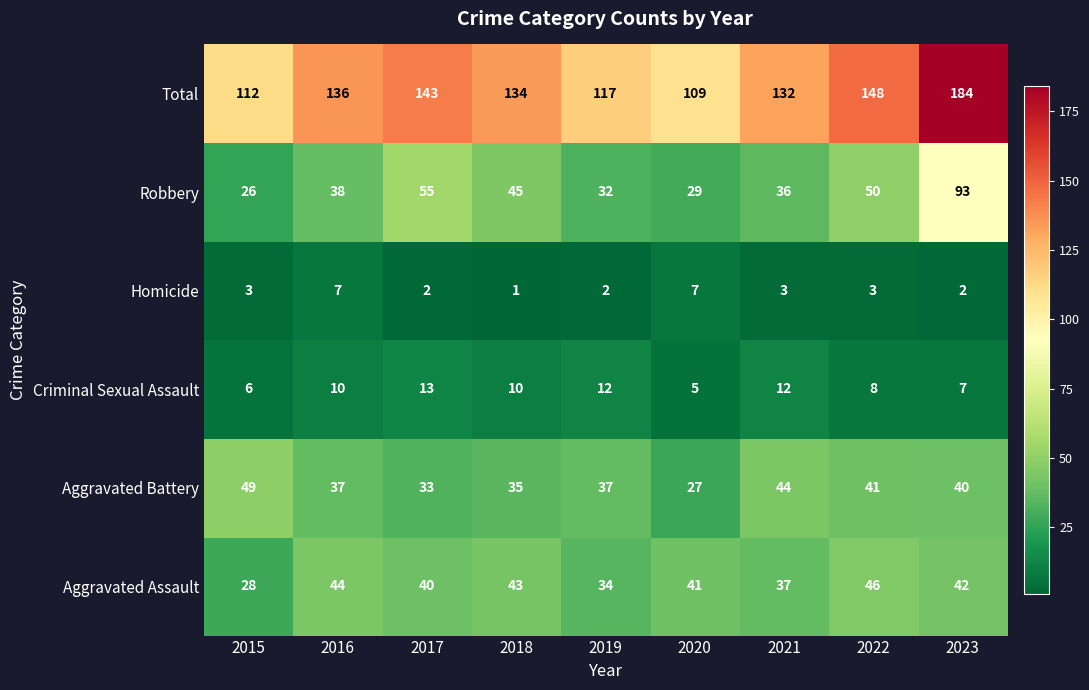

The value of Aggravated Assault at 2017 is 16. True or false?

False